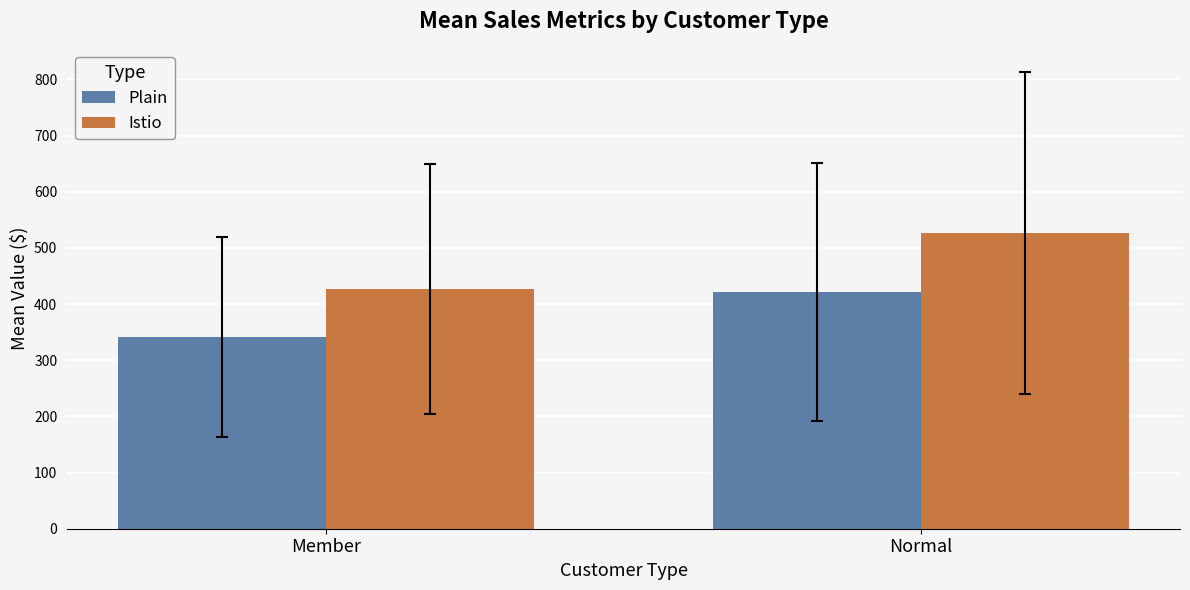

What is the sum of the Istio values at Member and Normal?

953.1